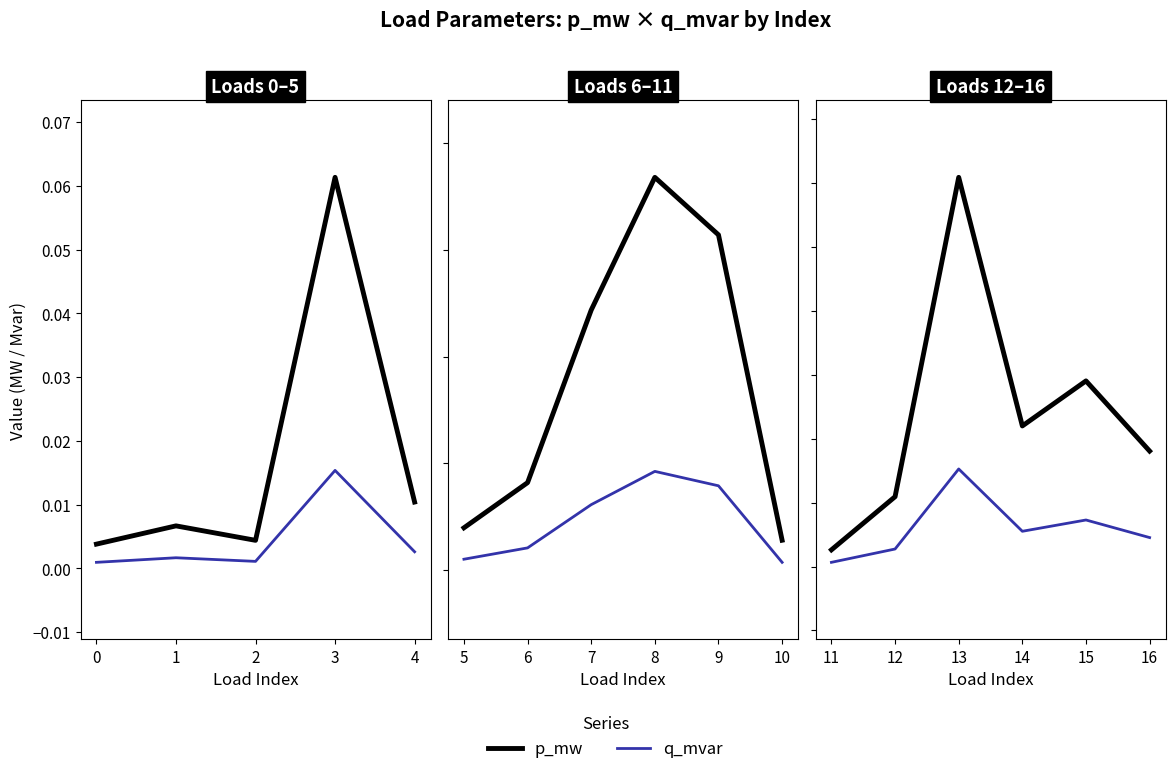

Which series has the widest spread of values?

p_mw